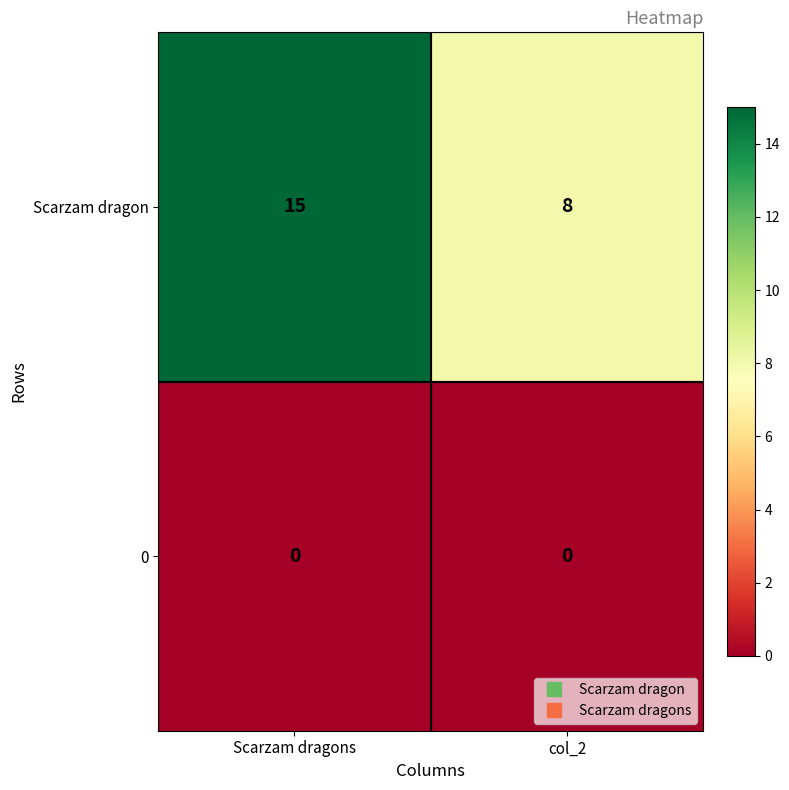

At which category does the chart reach its peak across all series?

Scarzam dragons